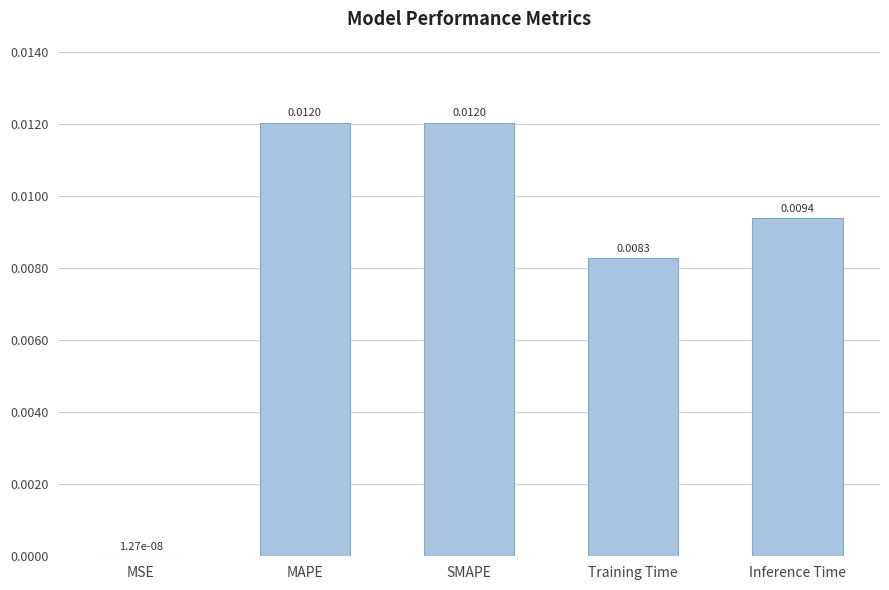

How many categories are shown in the chart?

5